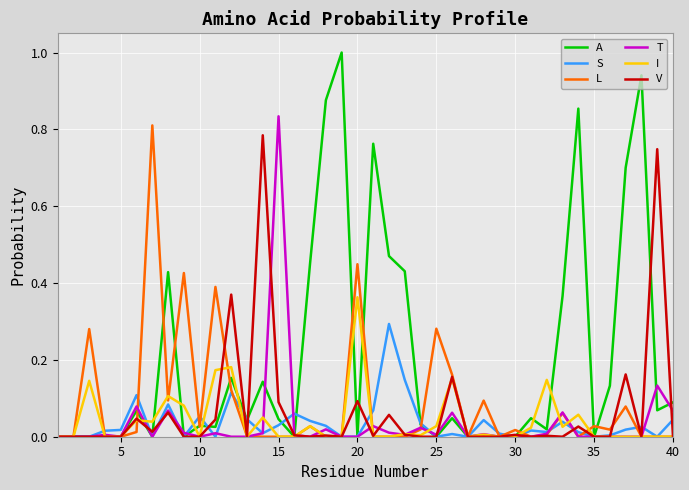

What is the difference between the maximum and minimum values in the A series?

1.0